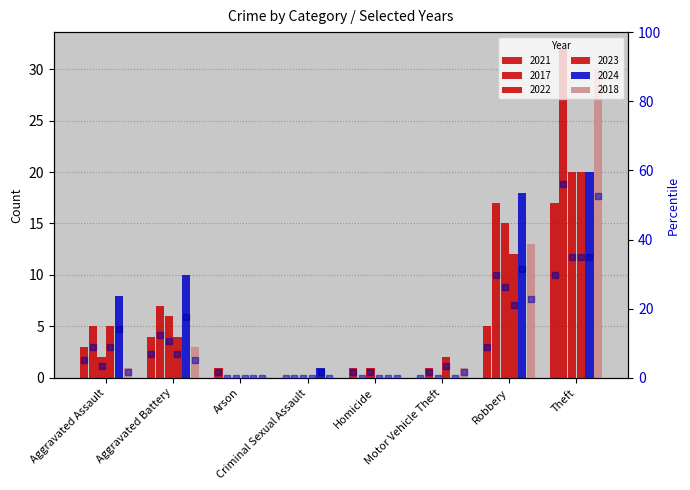

What is the value of the 2023 pct bar at the 6th from the left?

3.5